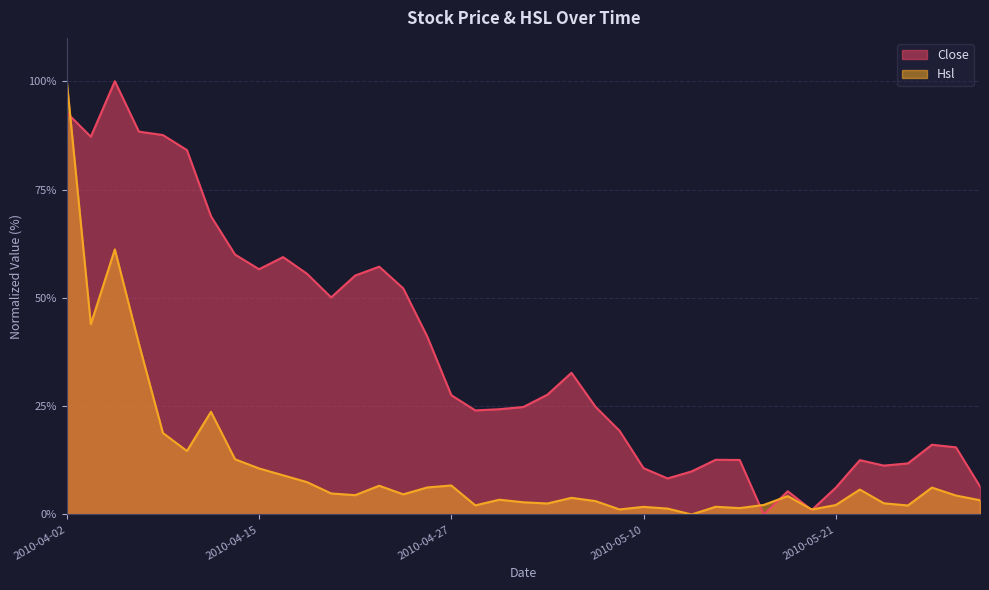

The value of Hsl at 2010-04-26 is 9.7. True or false?

False